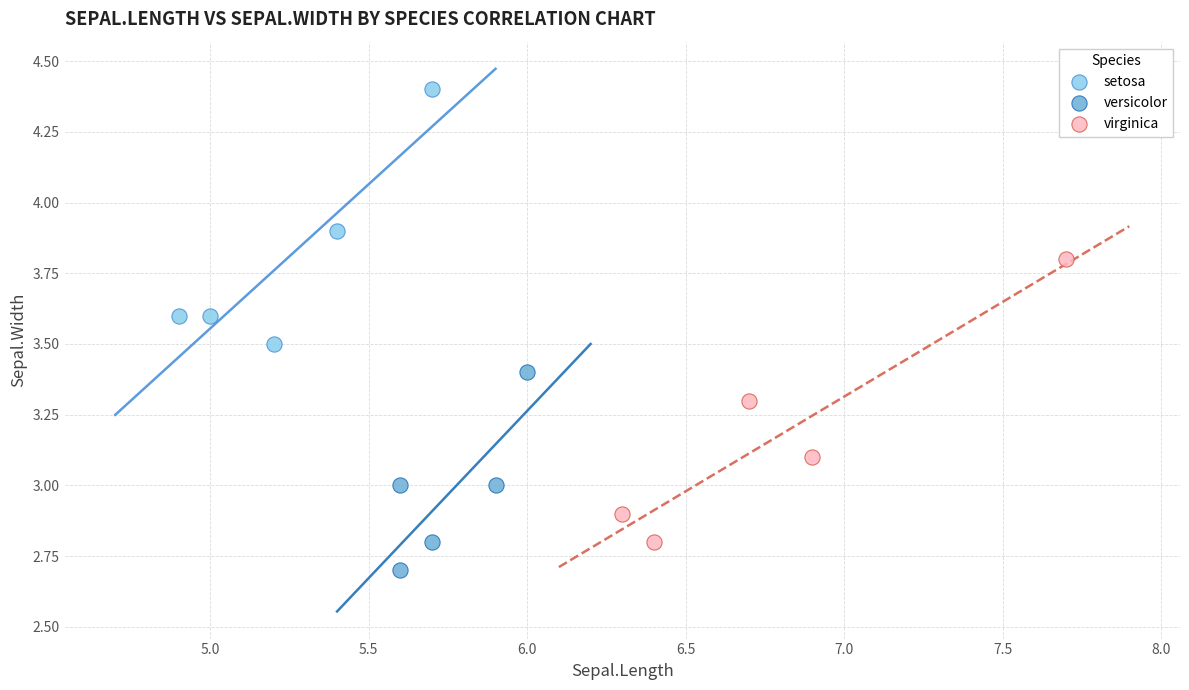

What are all the series names shown in the legend?

setosa, versicolor, virginica